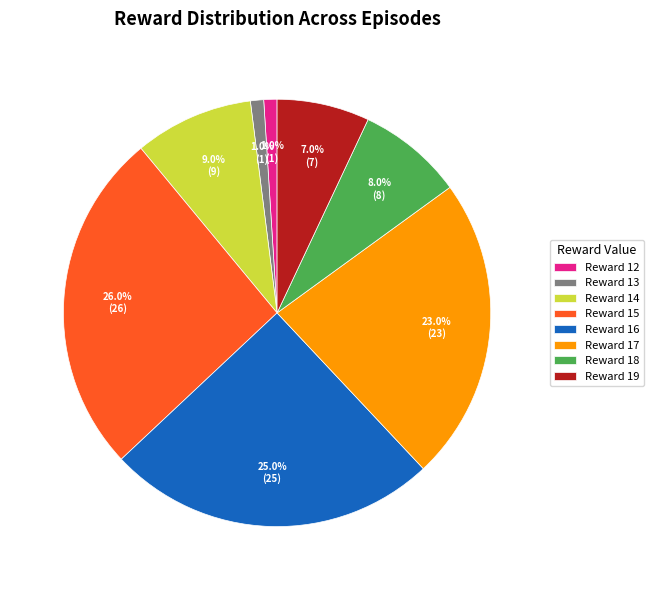

Do Reward 16 and Reward 12 together represent more than half of the pie?

No